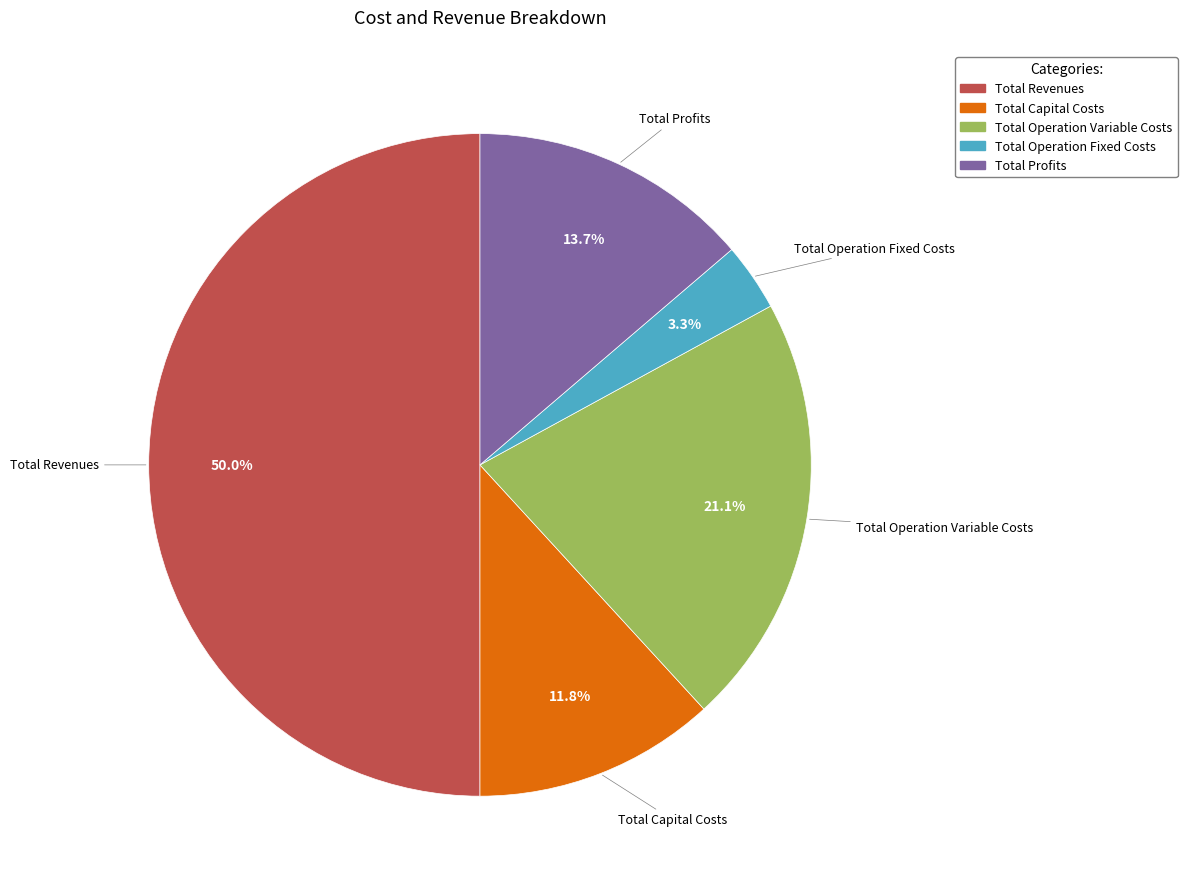

Combined, do Total Profits and Total Operation Variable Costs account for over 50%?

No